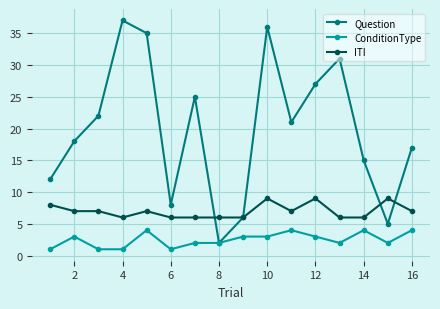

Which series has the largest total across all categories?

Question